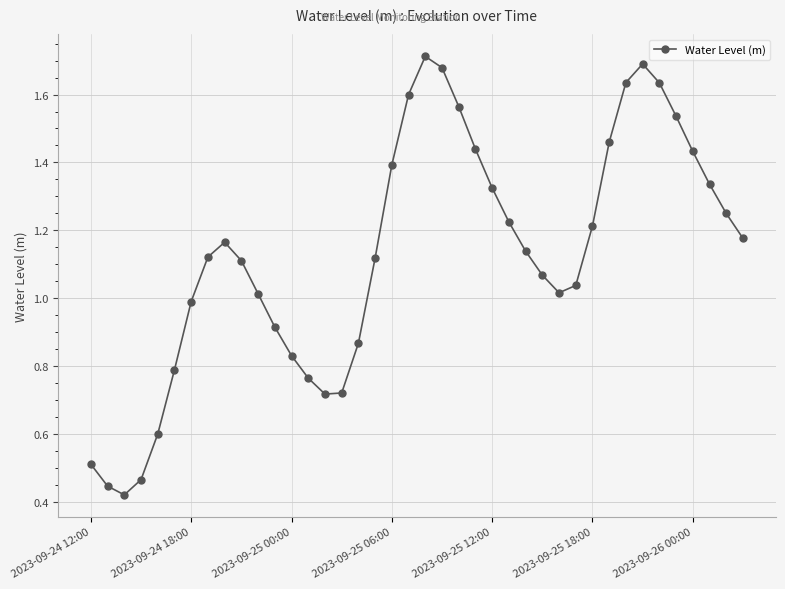

How many interior local valleys (lower than both neighbors) does the data have?

3